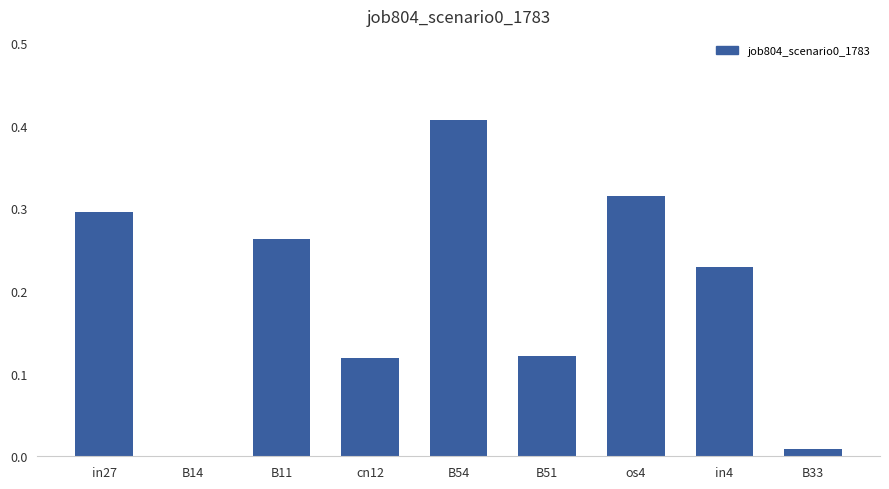

The chart shows a value of 0.0 at B14. True or false?

True